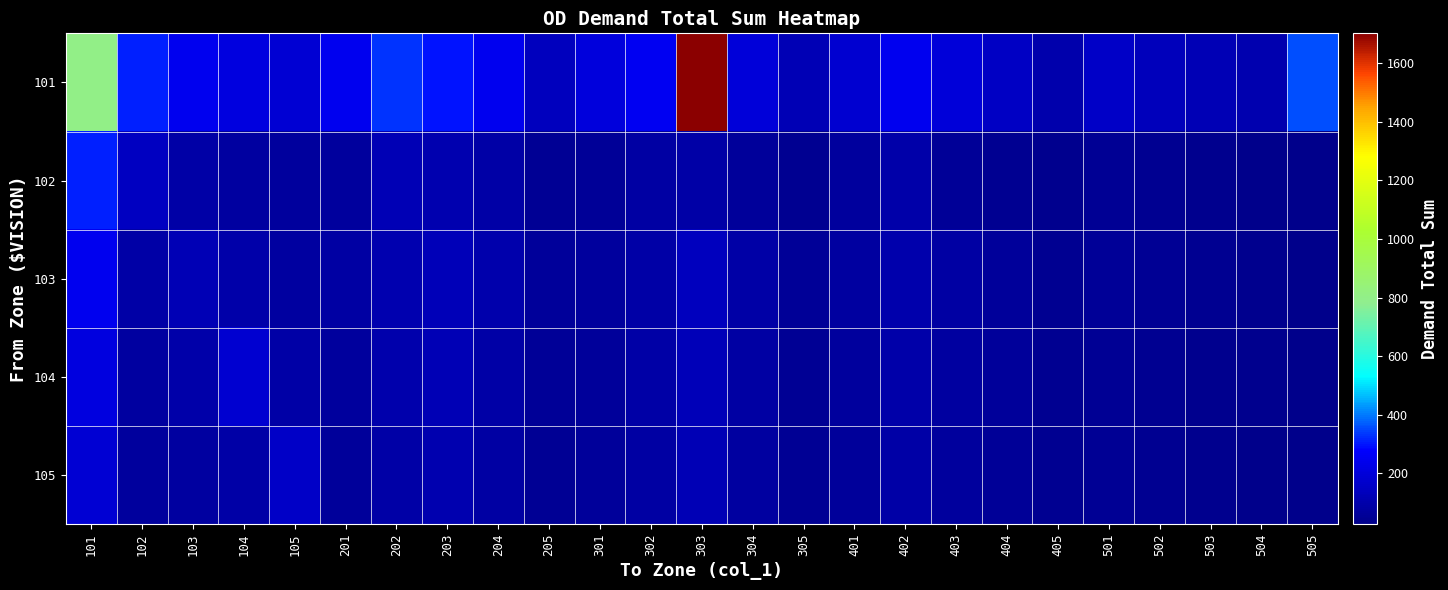

Reading right to left, what are all the values shown in this chart?

101: 505=353.6	504=110.4	503=121.4	502=135.0	501=162.9	405=102.7	404=155.6	403=196.4	402=242.7	401=182.6	305=122.7	304=200.6	303=1702.3	302=254.0	301=206.0	205=139.7	204=243.7	203=298.8	202=331.1	201=243.0	105=188.3	104=211.0	103=244.8	102=312.7	101=800.0
102: 505=28.0	504=32.0	503=38.0	502=42.0	501=50.0	405=35.0	404=45.0	403=55.0	402=95.0	401=70.0	305=40.0	304=60.0	303=90.0	302=80.0	301=53.6	205=47.7	204=87.9	203=106.7	202=123.4	201=65.5	105=67.7	104=75.5	103=86.3	102=148.6	101=312.7
103: 505=30.0	504=36.0	503=42.0	502=48.0	501=55.0	405=45.0	404=65.0	403=80.0	402=100.0	401=75.0	305=55.0	304=85.0	303=140.0	302=90.0	301=70.0	205=60.0	204=100.0	203=130.0	202=110.0	201=80.0	105=75.0	104=95.0	103=120.0	102=86.3	101=244.8
104: 505=28.0	504=33.0	503=38.0	502=45.0	501=52.0	405=42.0	404=60.0	403=75.0	402=95.0	401=70.0	305=50.0	304=80.0	303=130.0	302=85.0	301=65.0	205=55.0	204=90.0	203=120.0	202=100.0	201=70.0	105=85.0	104=180.0	103=95.0	102=75.5	101=211.0
105: 505=26.0	504=31.0	503=36.0	502=43.0	501=50.0	405=40.0	404=55.0	403=70.0	402=88.0	401=65.0	305=48.0	304=75.0	303=120.0	302=80.0	301=60.0	205=50.0	204=80.0	203=110.0	202=90.0	201=65.0	105=160.0	104=85.0	103=75.0	102=67.7	101=188.3